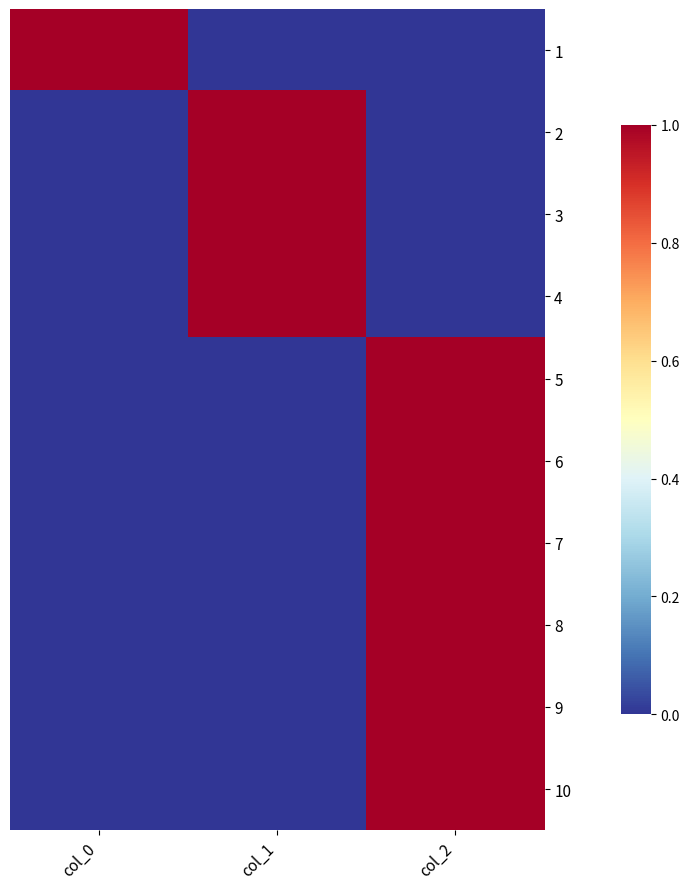

Reading left to right, what are all the values shown in this chart?

1: col_0=1	col_1=0	col_2=0
2: col_0=0	col_1=1	col_2=0
3: col_0=0	col_1=1	col_2=0
4: col_0=0	col_1=1	col_2=0
5: col_0=0	col_1=0	col_2=1
6: col_0=0	col_1=0	col_2=1
7: col_0=0	col_1=0	col_2=1
8: col_0=0	col_1=0	col_2=1
9: col_0=0	col_1=0	col_2=1
10: col_0=0	col_1=0	col_2=1